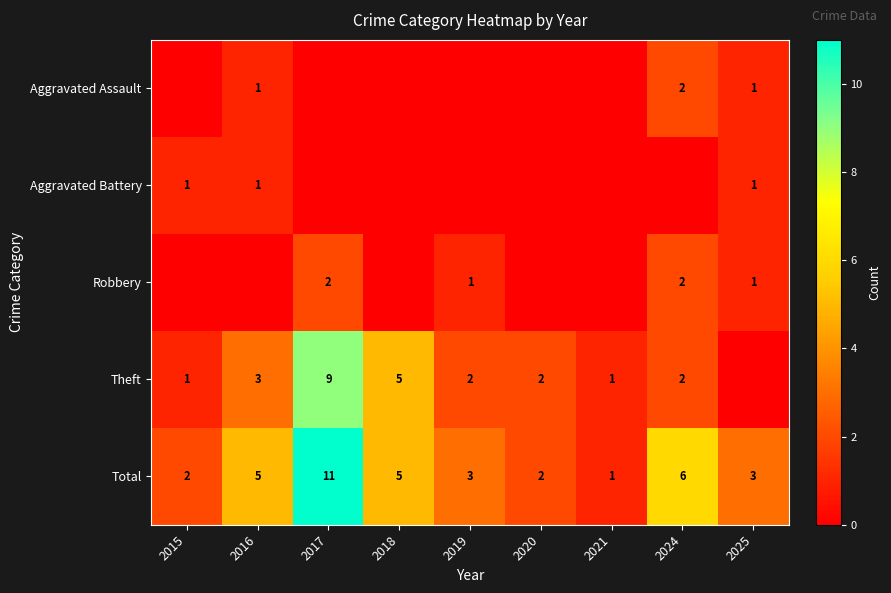

What is the sum of the Theft values at 2021 and 2019?

3